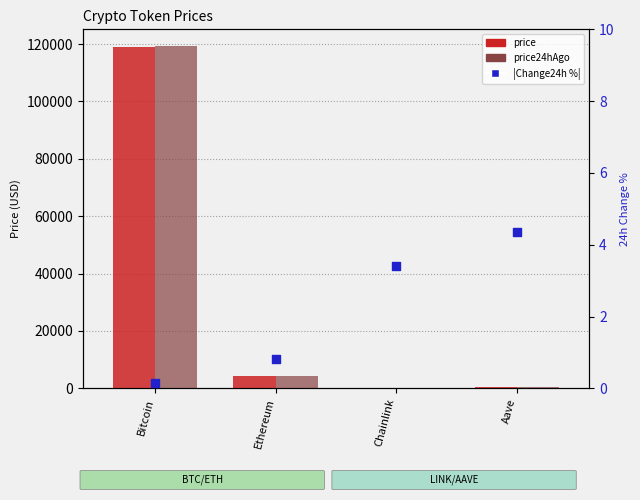

What is the change in value from Ethereum to Aave?

+3.5